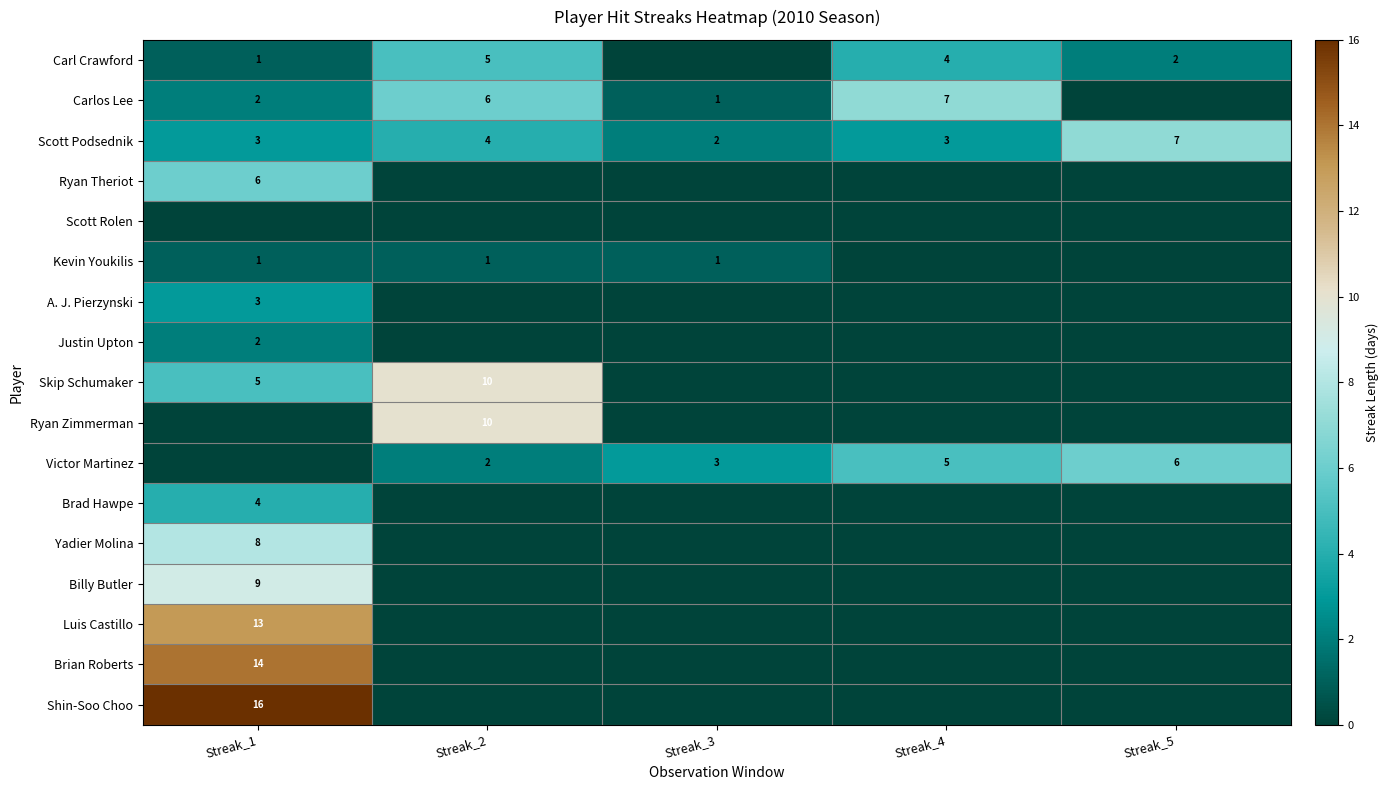

Is it true that Victor Martinez equals 2 at Streak_2?

True